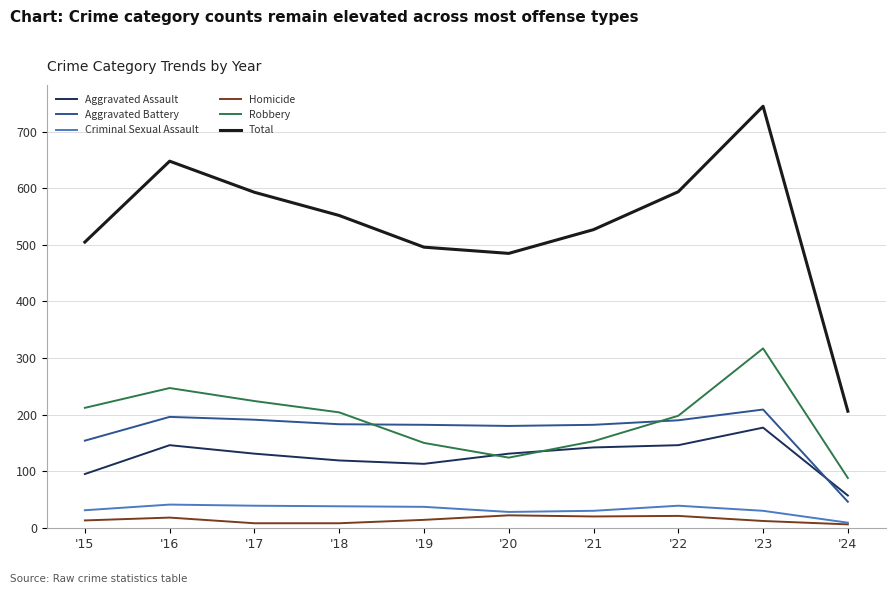

What is the spread (max minus min) of values at '24?

200